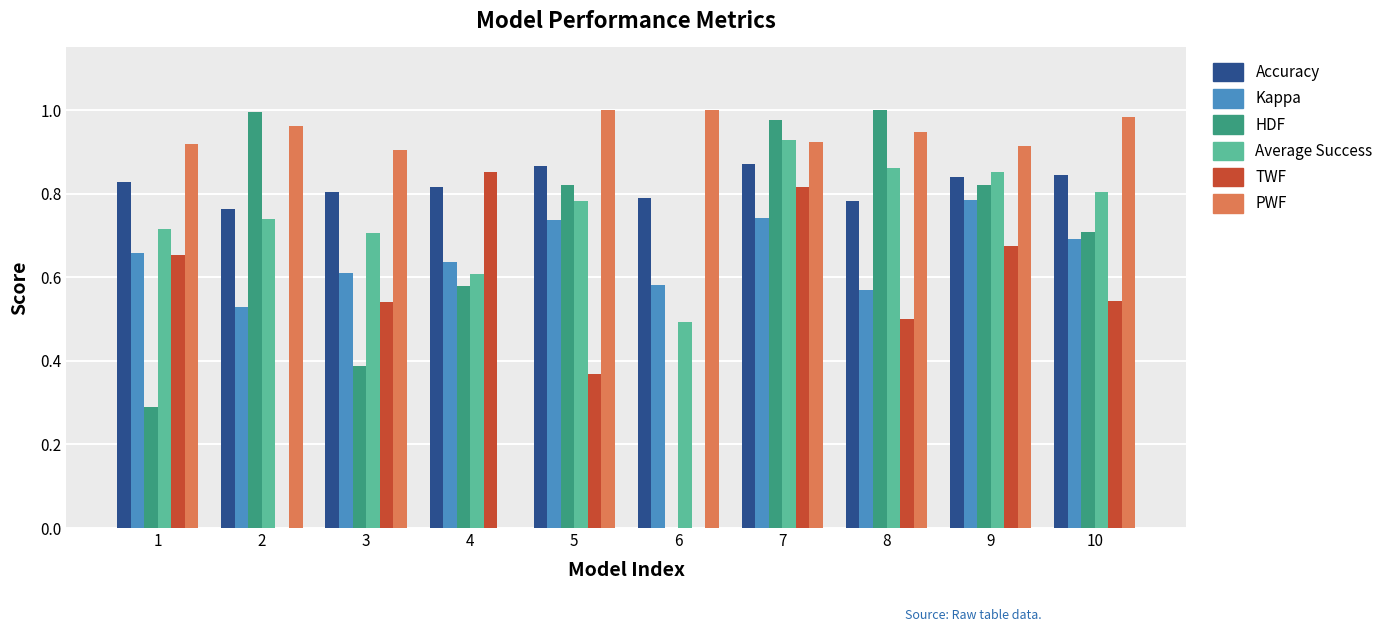

The PWF series shows 0.9 at 3. True or false?

True